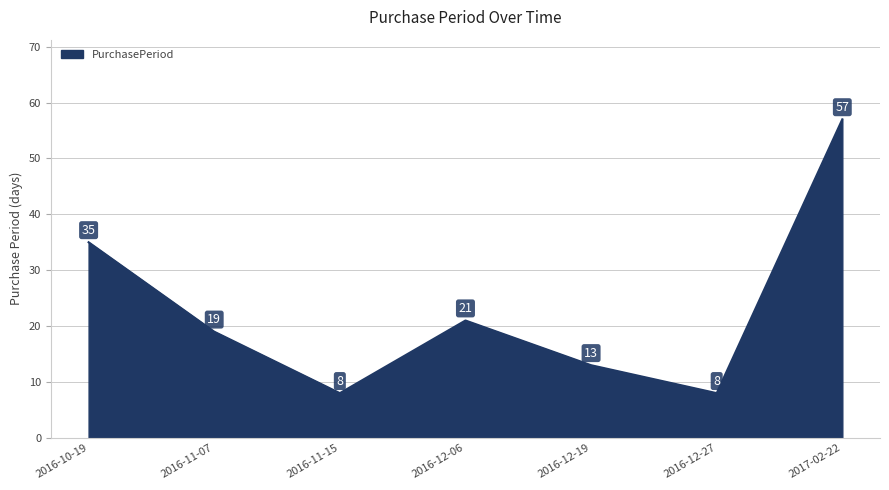

Count the values in the range 8 to 35.

6